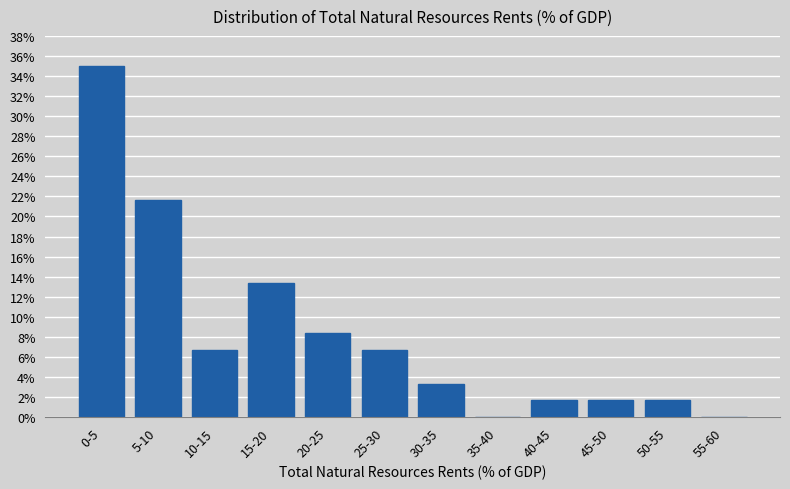

Reading left to right, what are all the values shown in this chart?

0-5=35.0	5-10=21.7	10-15=6.7	15-20=13.3	20-25=8.3	25-30=6.7	30-35=3.3	35-40=0.0	40-45=1.7	45-50=1.7	50-55=1.7	55-60=0.0